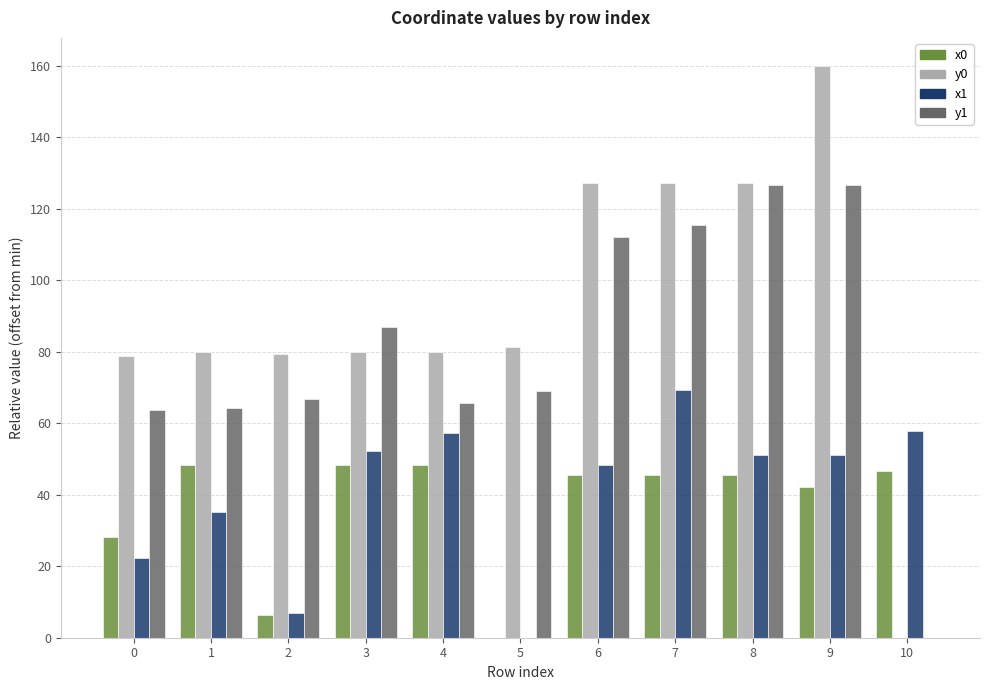

What is the average value of the y0 series?

92.8